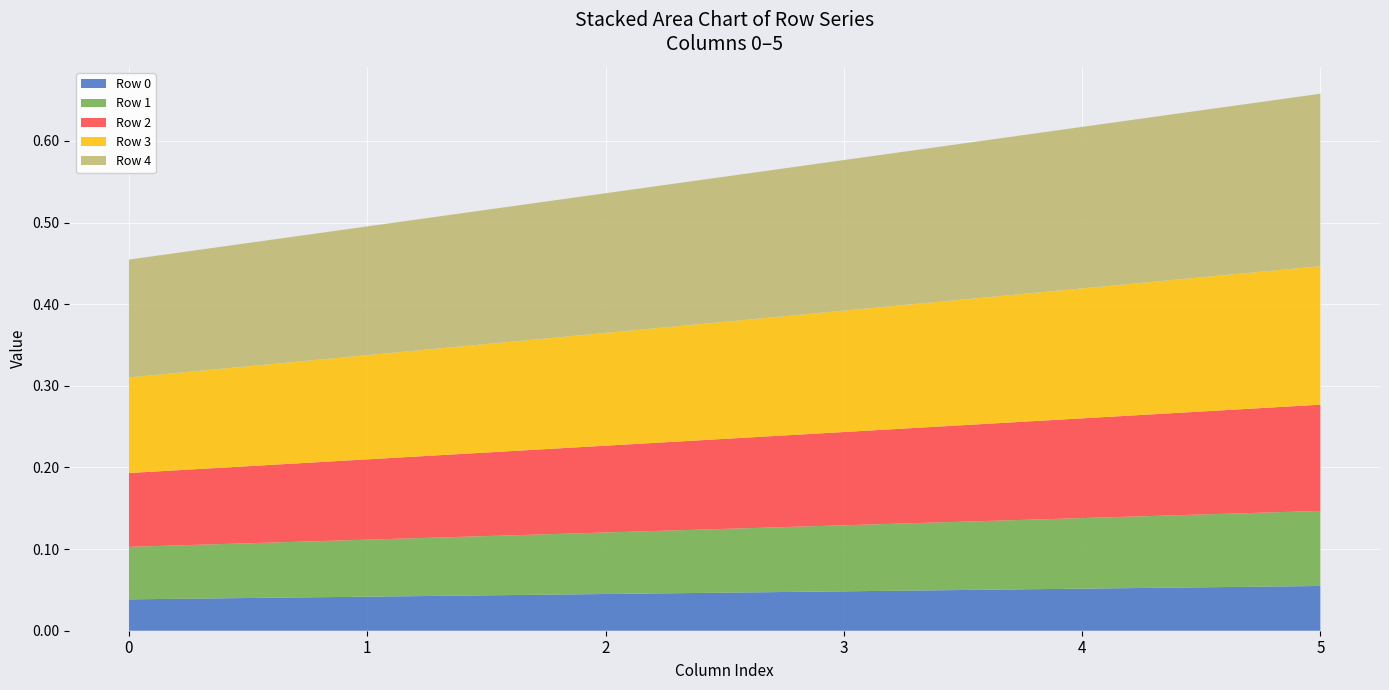

What is the total value across all series at 1?

0.5